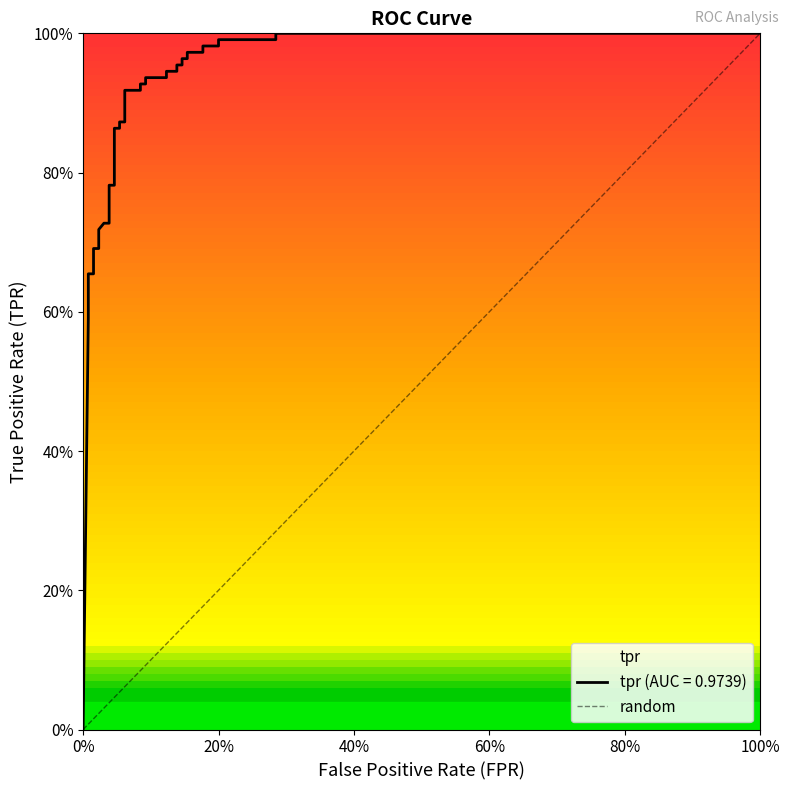

Reading left to right, what are all the values shown in this chart?

0.0	0.6	0.6	0.7	0.7	0.7	0.7	0.7	0.7	0.7	0.8	0.8	0.9	0.9	0.9	0.9	0.9	0.9	0.9	0.9	0.9	0.9	0.9	0.9	1.0	1.0	1.0	1.0	1.0	1.0	1.0	1.0	1.0	1.0	1.0	1.0